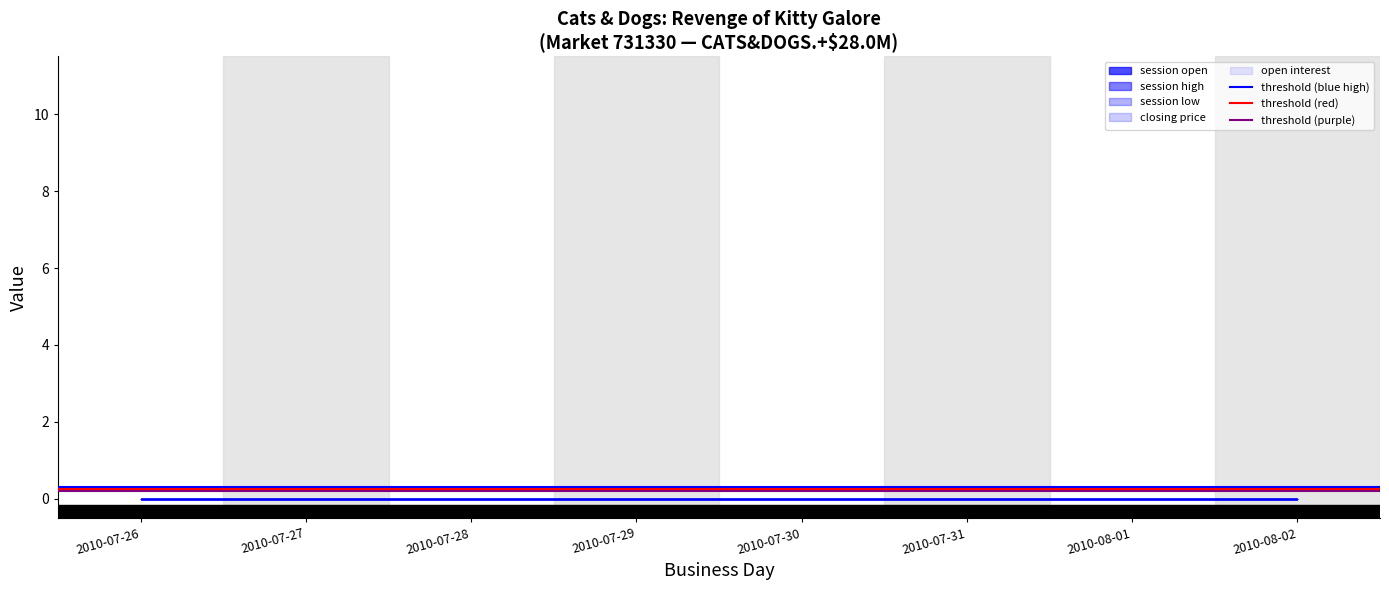

At which label does threshold (purple) reach its peak?

2010-07-26